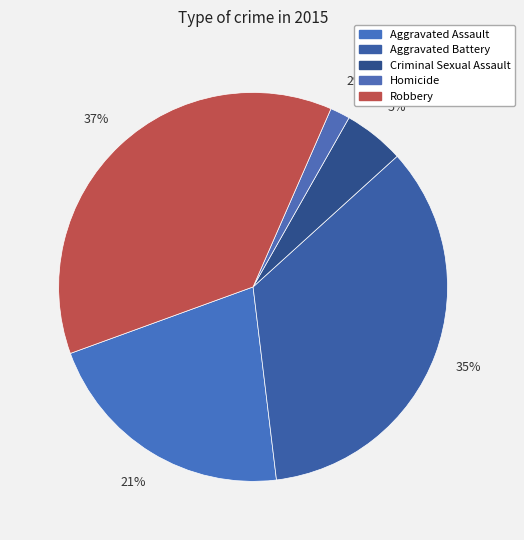

How many segments does this pie chart have?

5